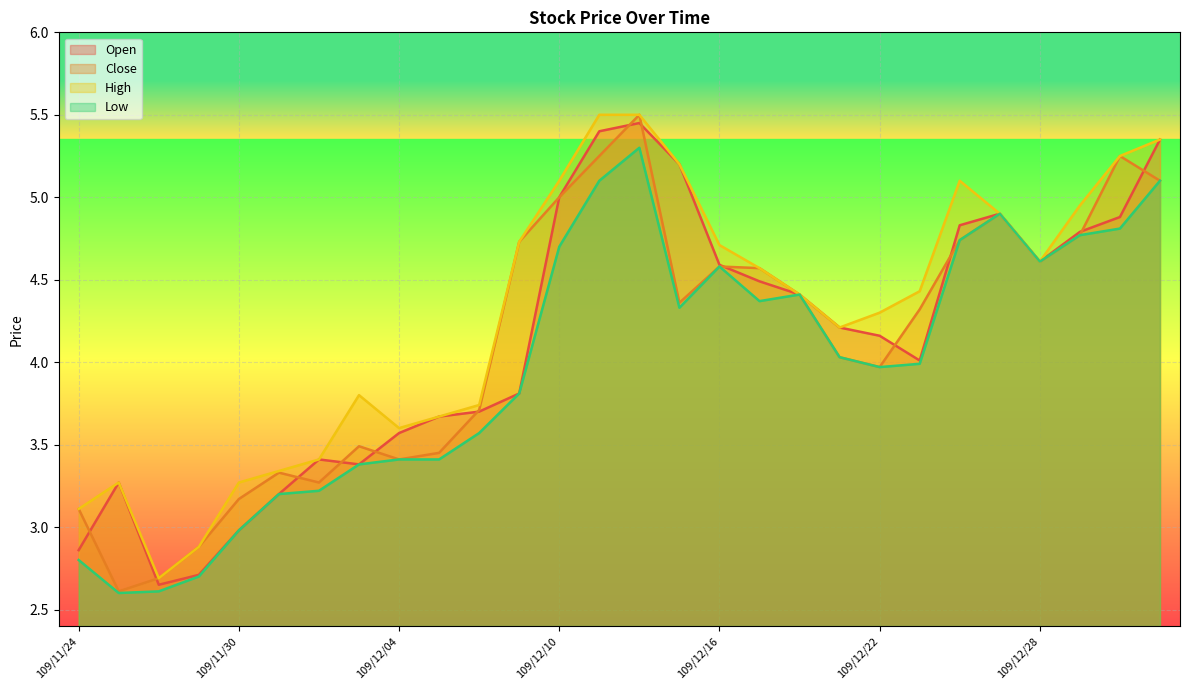

Is it true that Close equals 5.1 at 109/11/24?

False